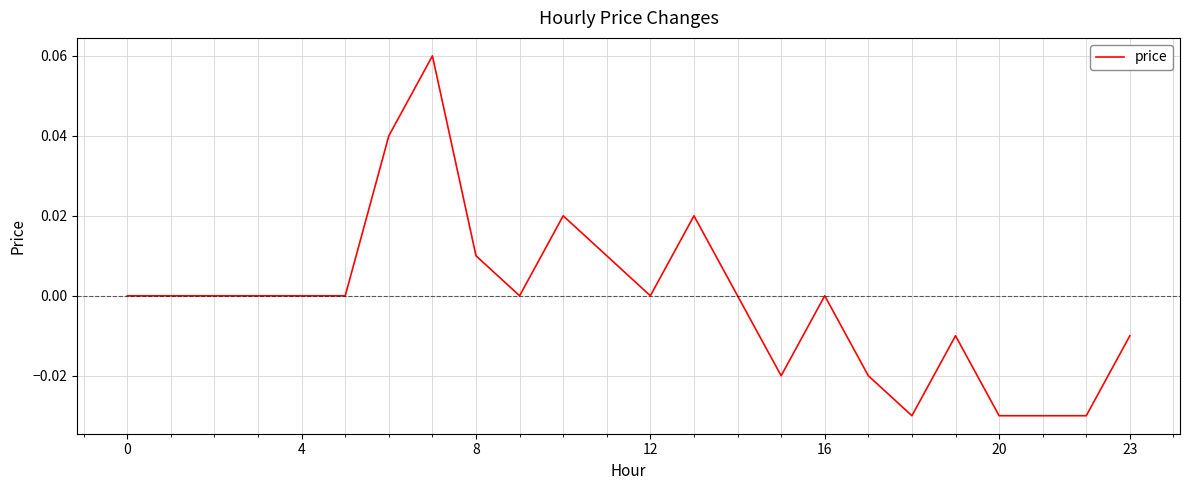

True or false: there are more than 0 points higher than both neighbors.

True